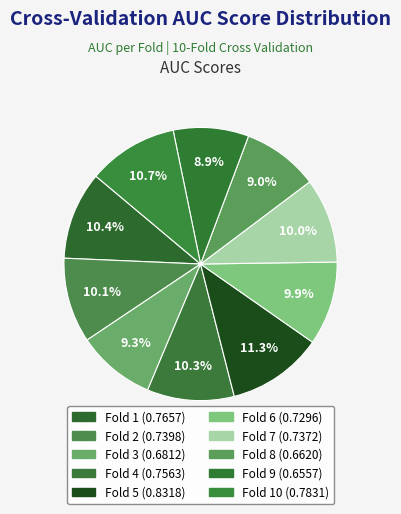

Rank the categories by value from lowest to highest.

Fold 9, Fold 8, Fold 3, Fold 6, Fold 7, Fold 2, Fold 4, Fold 1, Fold 10, Fold 5